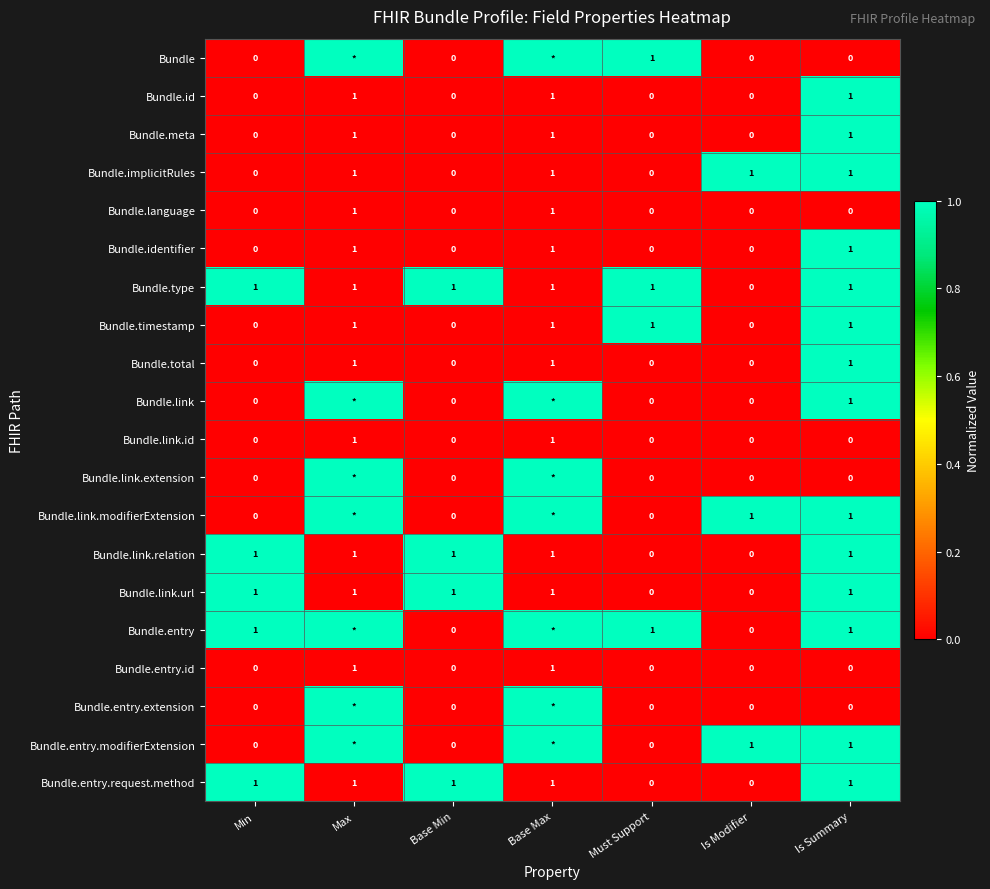

Is it true that Bundle.type equals 2 at Base Min?

False